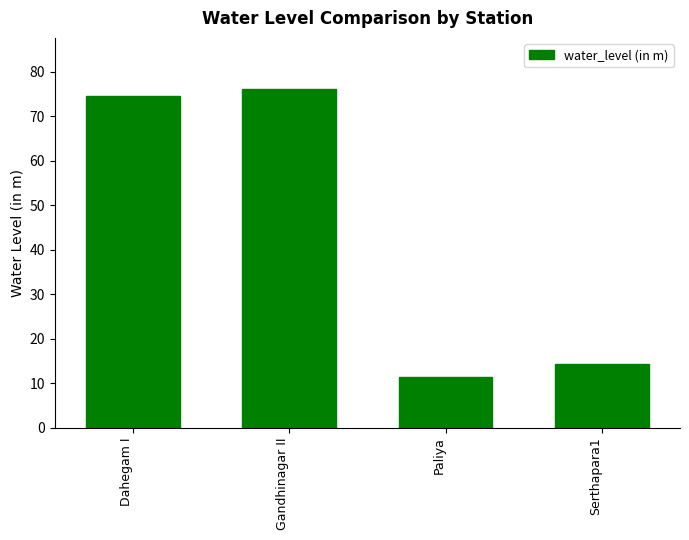

Count the number of categories in the chart.

4